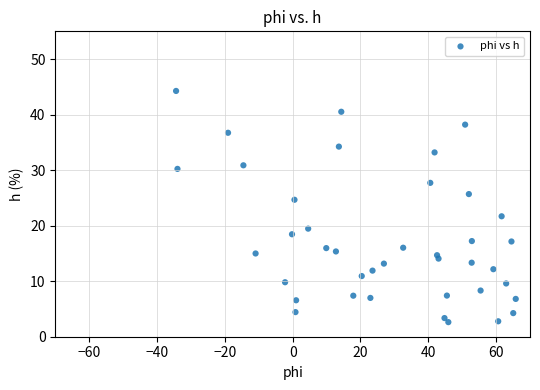

What is the range of X values (max minus min)?

100.2